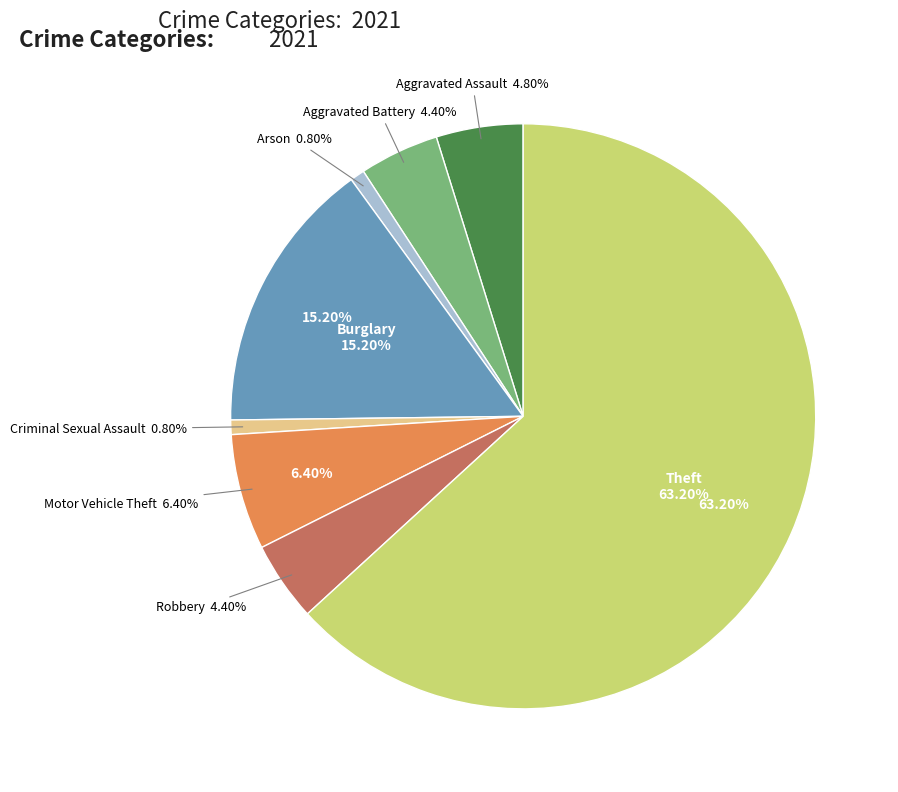

Which category accounts for the majority?

Theft